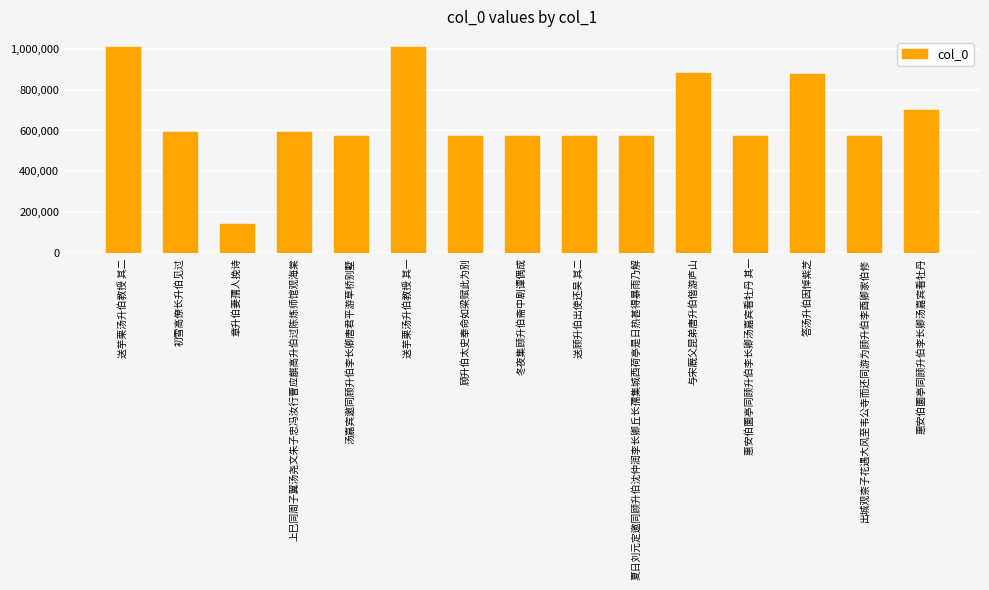

What is the label of the 13th bar from the right?

章升伯妻孺人挽诗